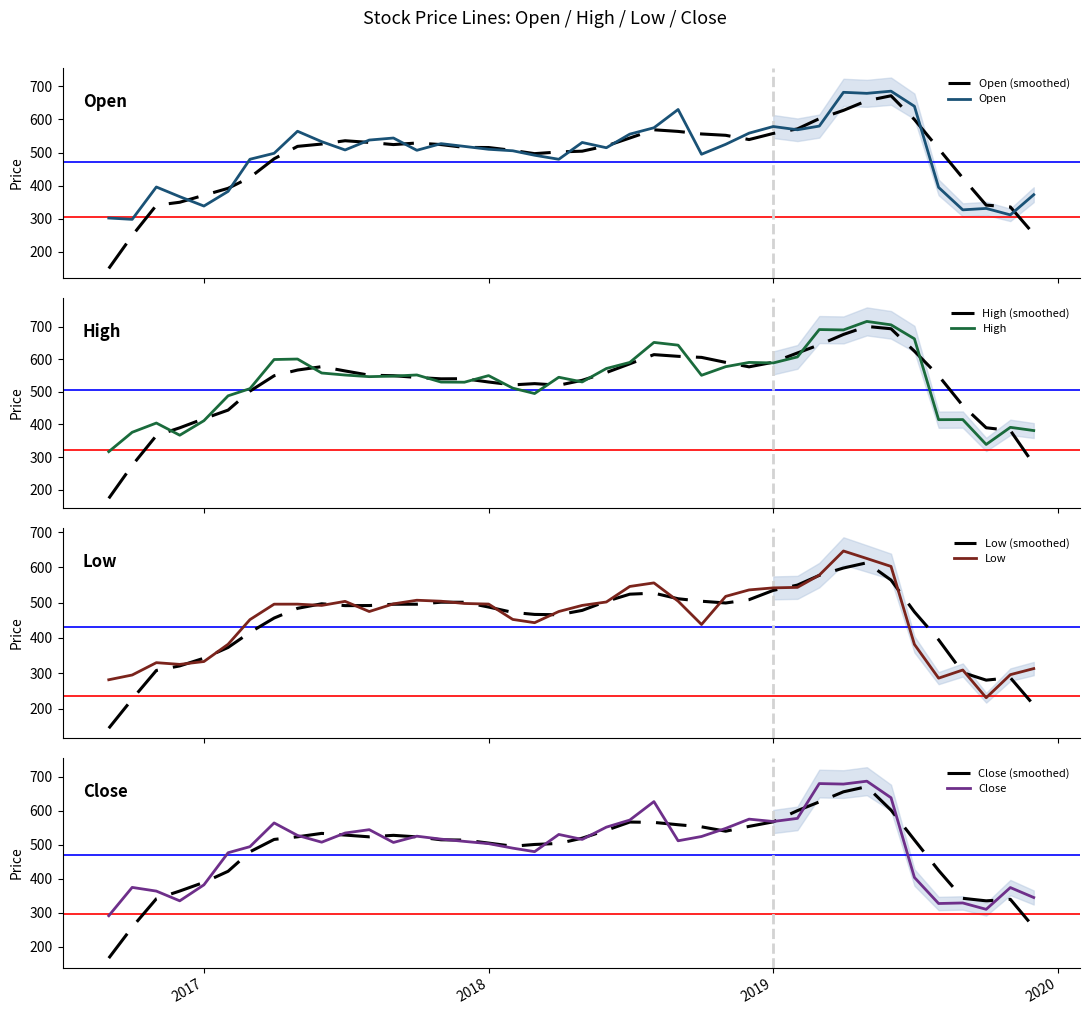

At how many categories does at least one series exceed 528?

26